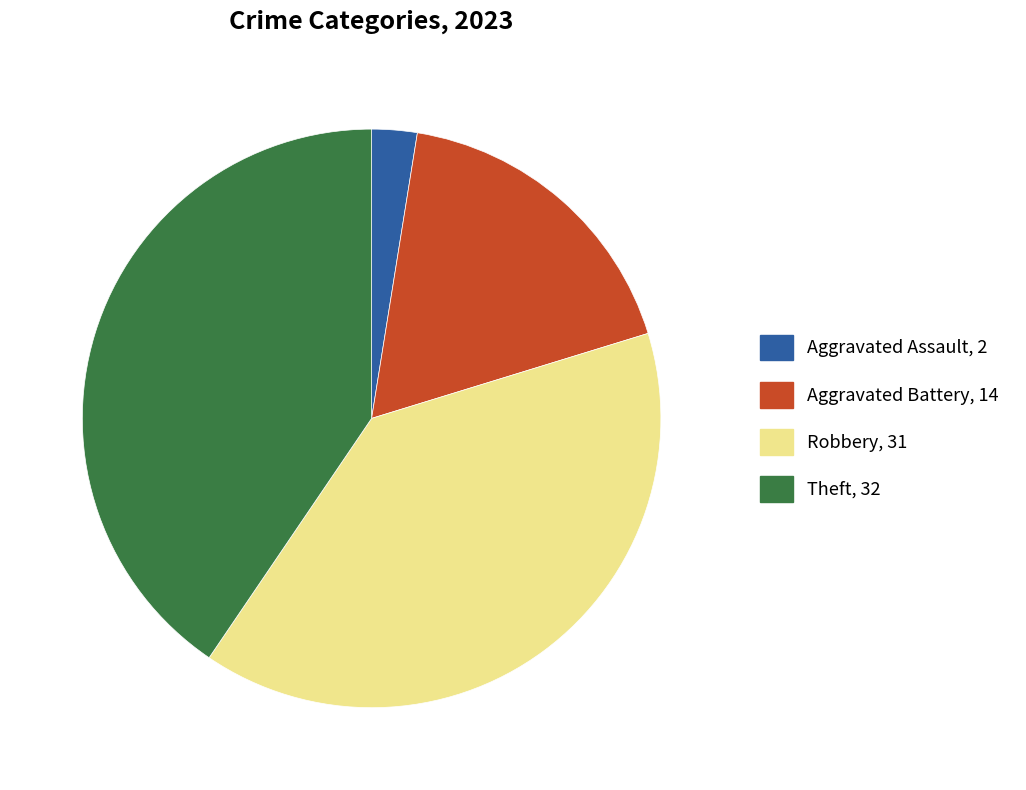

Is there a majority slice in this chart?

No